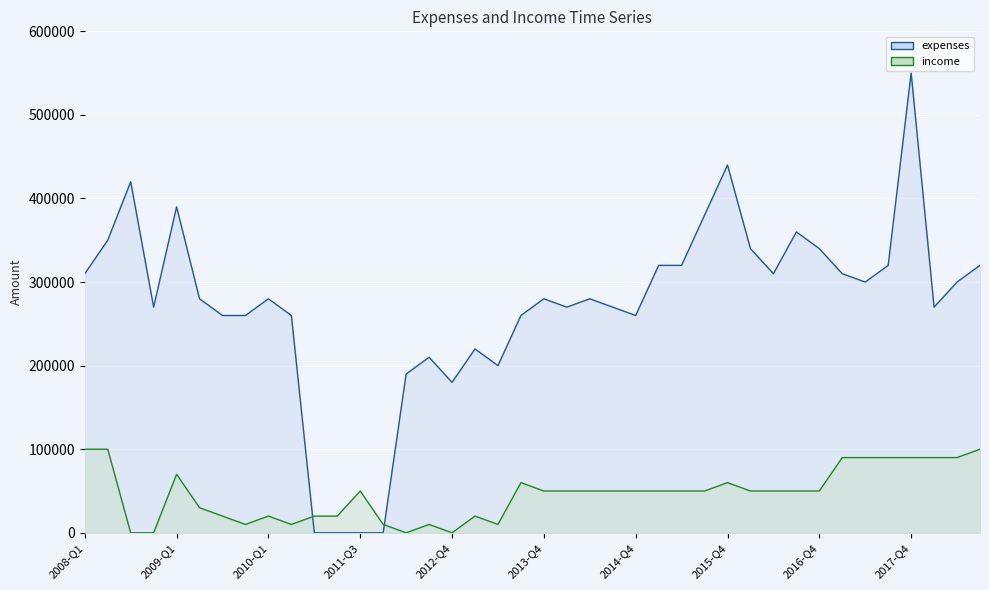

Reading left to right, extract all data points from this chart.

expenses: 310000	350000	420000	270000	390000	280000	260000	260000	280000	260000	0	0	0	0	190000	210000	180000	220000	200000	260000	280000	270000	280000	270000	260000	320000	320000	380000	440000	340000	310000	360000	340000	310000	300000	320000	550000	270000	300000	320000
income: 100000	100000	0	0	70000	30000	20000	10000	20000	10000	20000	20000	50000	10000	0	10000	0	20000	10000	60000	50000	50000	50000	50000	50000	50000	50000	50000	60000	50000	50000	50000	50000	90000	90000	90000	90000	90000	90000	100000